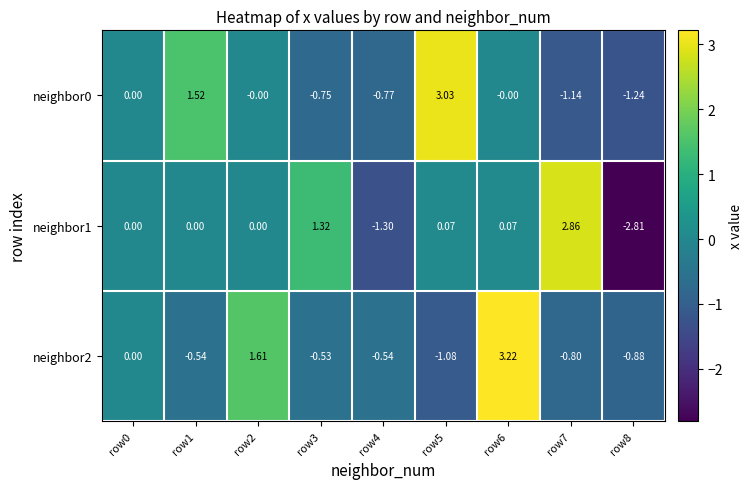

How many values in neighbor2 are below zero?

6